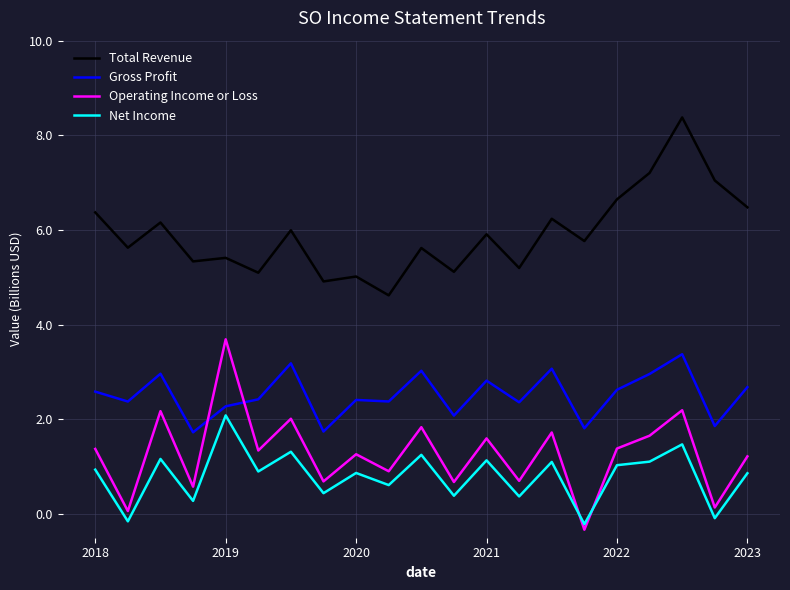

What is the difference between the maximum and second lowest values in the Gross Profit series?

1.6